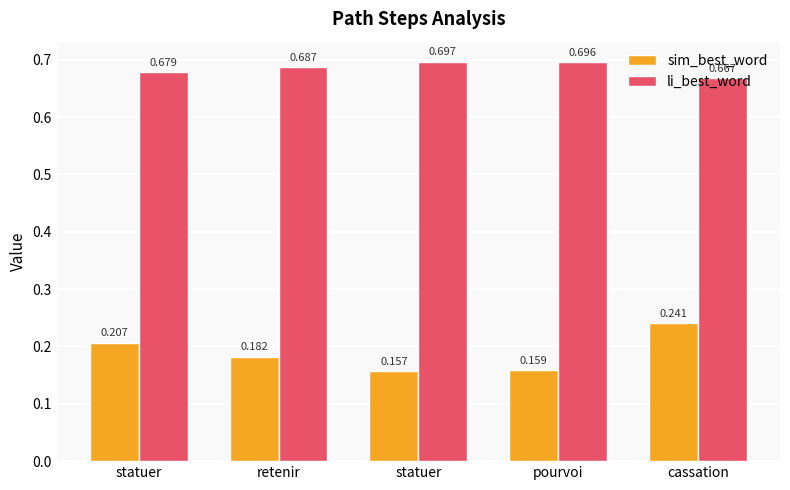

Count the number of data series in this chart.

2